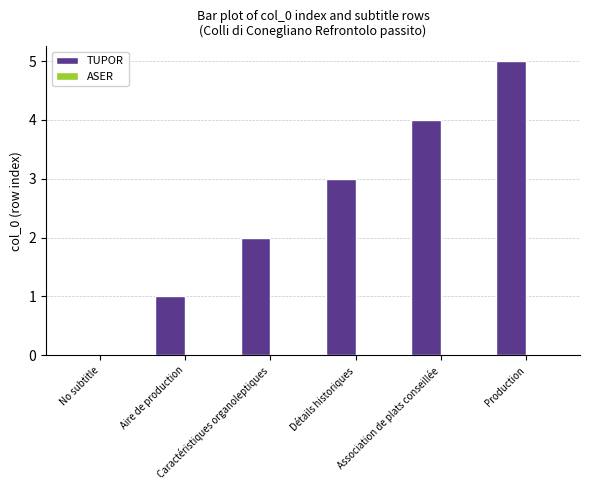

What is the greatest value displayed?

5